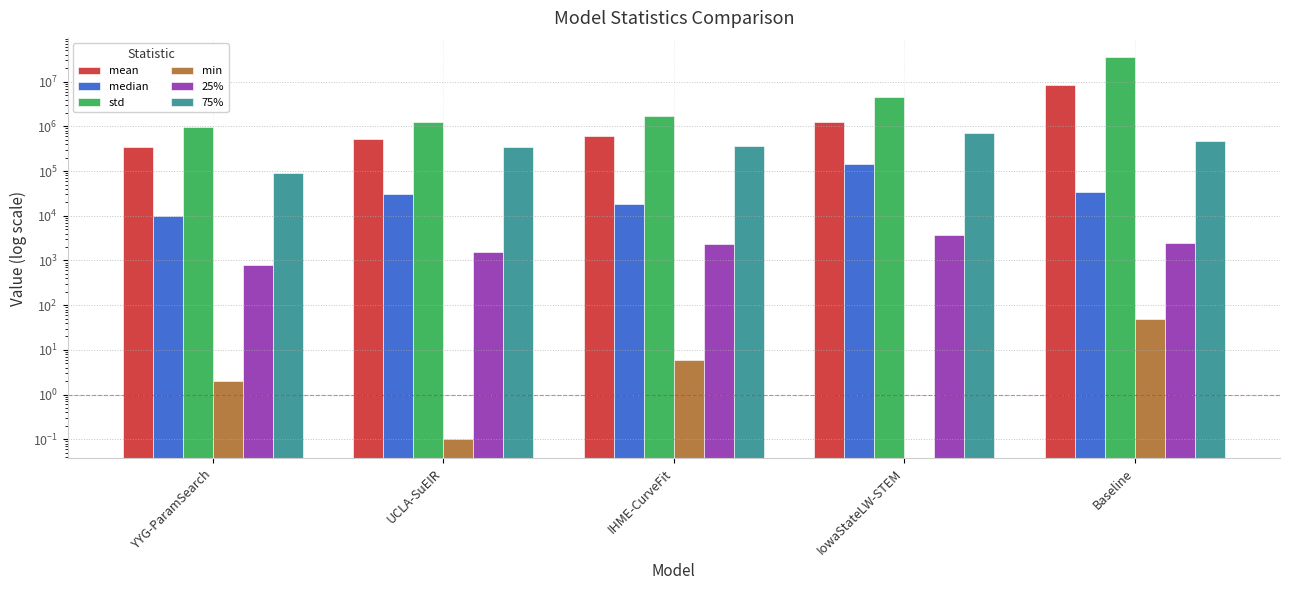

The mean series shows 345233.7 at YYG-ParamSearch. True or false?

True